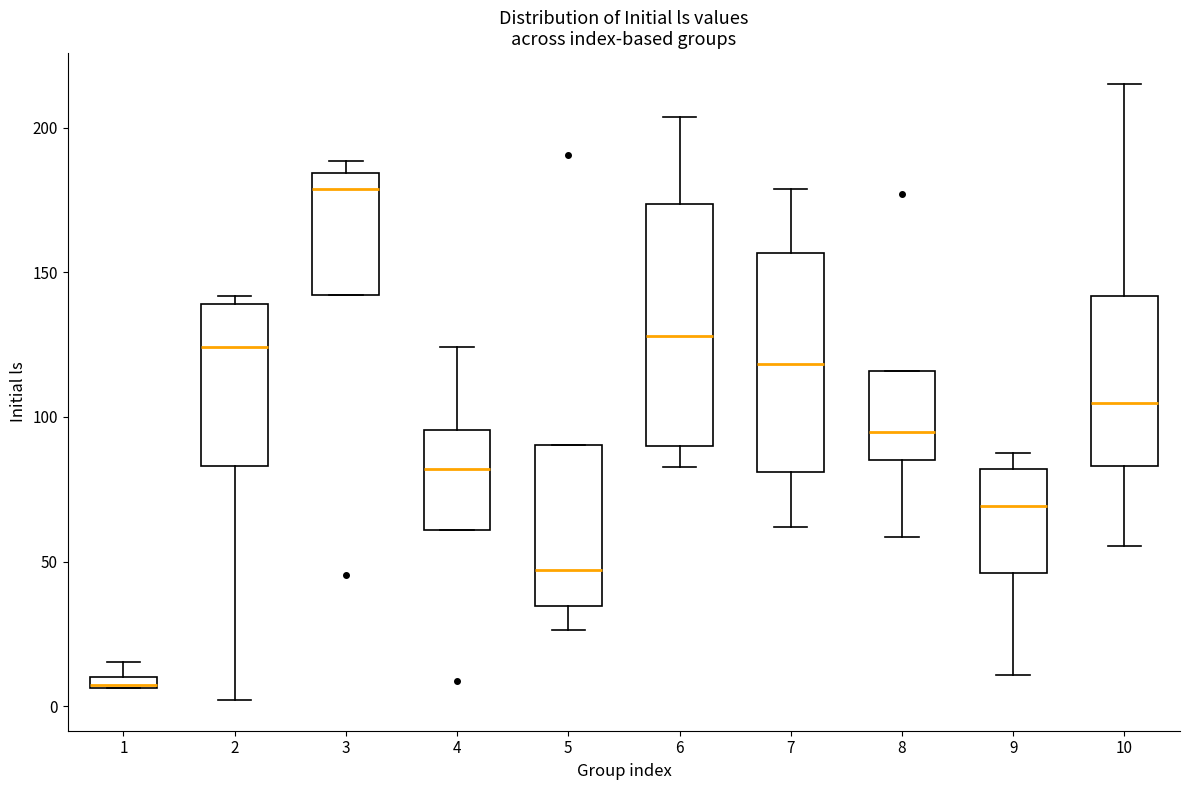

Where is the lower edge of the box at x = 10 on the y-axis? The values are not printed on the chart, so give them approximately, as read against the axis.

85